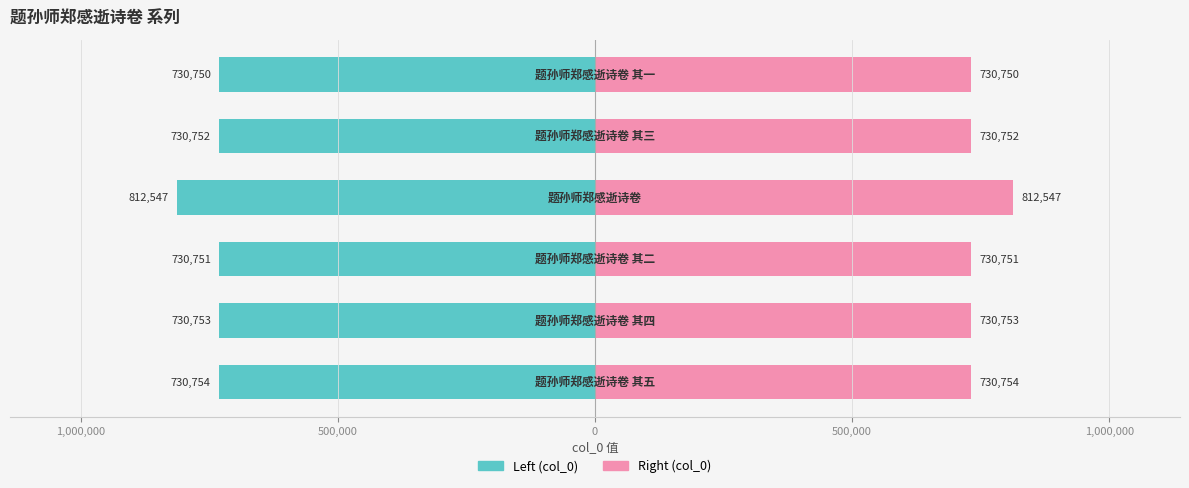

List the series in order of their peak value, lowest first.

col_0 (left), col_0 (right)